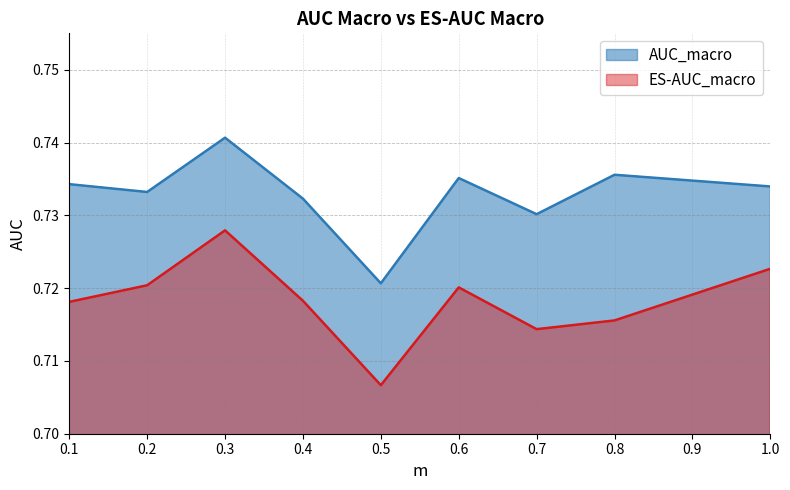

How many interior local peaks does the ES-AUC_macro series have?

2